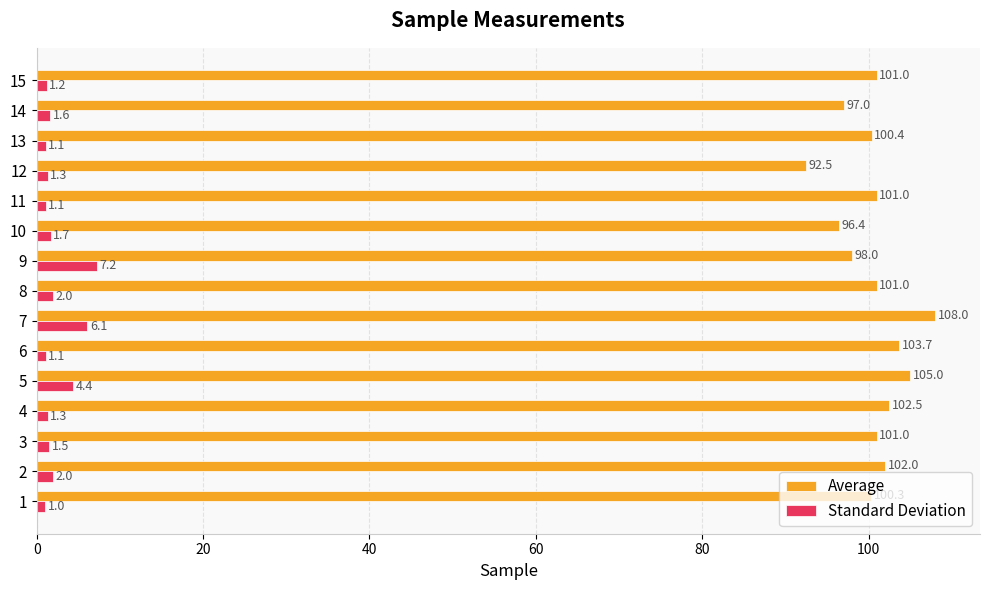

Which series has the largest total across all categories?

Average